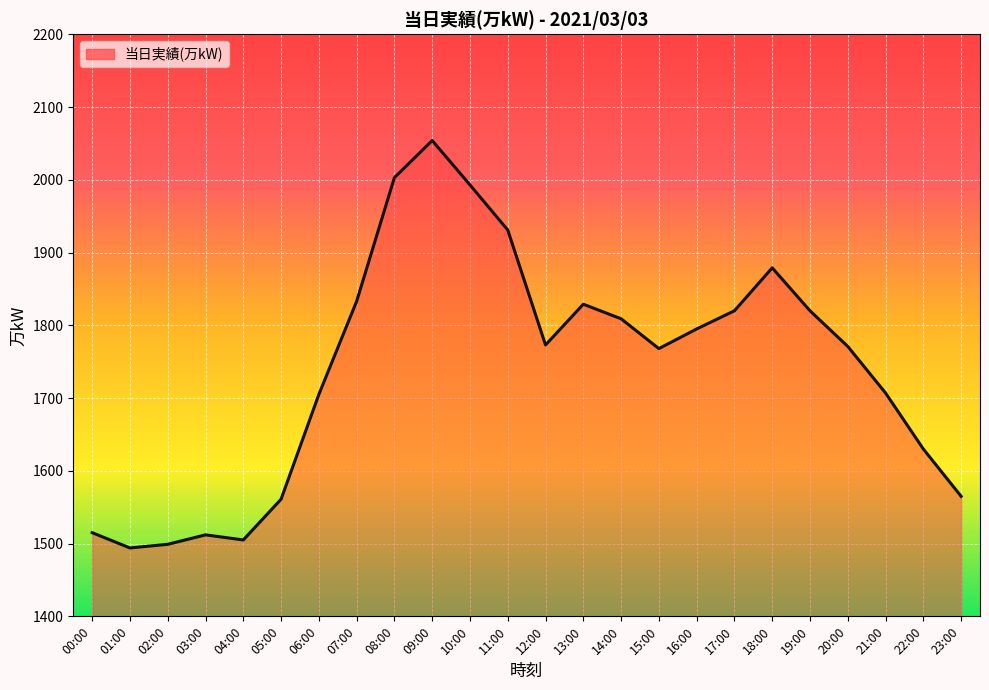

What is the sum of the values at 20:00 and 09:00?

3825